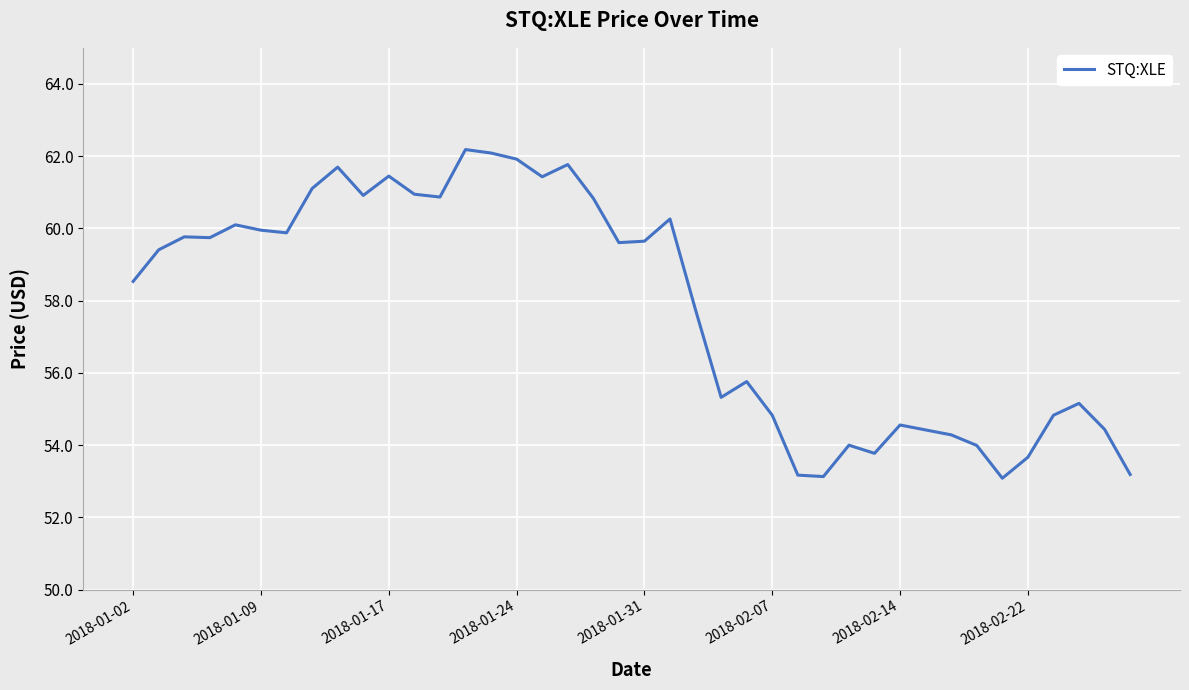

Count the number of categories in the chart.

40